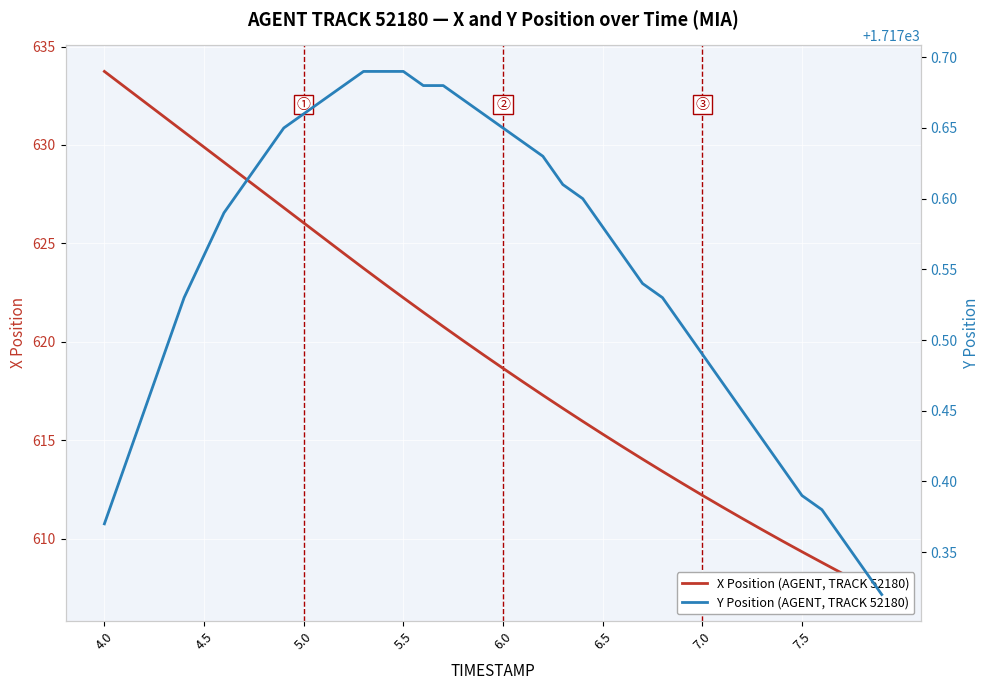

Reading left to right, extract all data points from this chart.

X Position (AGENT, TRACK 52180): 633.7	633.0	632.2	631.4	630.7	629.9	629.1	628.3	627.6	626.8	626.0	625.3	624.5	623.7	623.0	622.2	621.5	620.8	620.1	619.3	618.6	618.0	617.3	616.6	616.0	615.3	614.7	614.0	613.4	612.8	612.2	611.6	611.0	610.4	609.9	609.3	608.8	608.2	607.7	607.2
Y Position (AGENT, TRACK 52180): 1717.4	1717.4	1717.5	1717.5	1717.5	1717.6	1717.6	1717.6	1717.6	1717.7	1717.7	1717.7	1717.7	1717.7	1717.7	1717.7	1717.7	1717.7	1717.7	1717.7	1717.7	1717.6	1717.6	1717.6	1717.6	1717.6	1717.6	1717.5	1717.5	1717.5	1717.5	1717.5	1717.5	1717.4	1717.4	1717.4	1717.4	1717.4	1717.3	1717.3